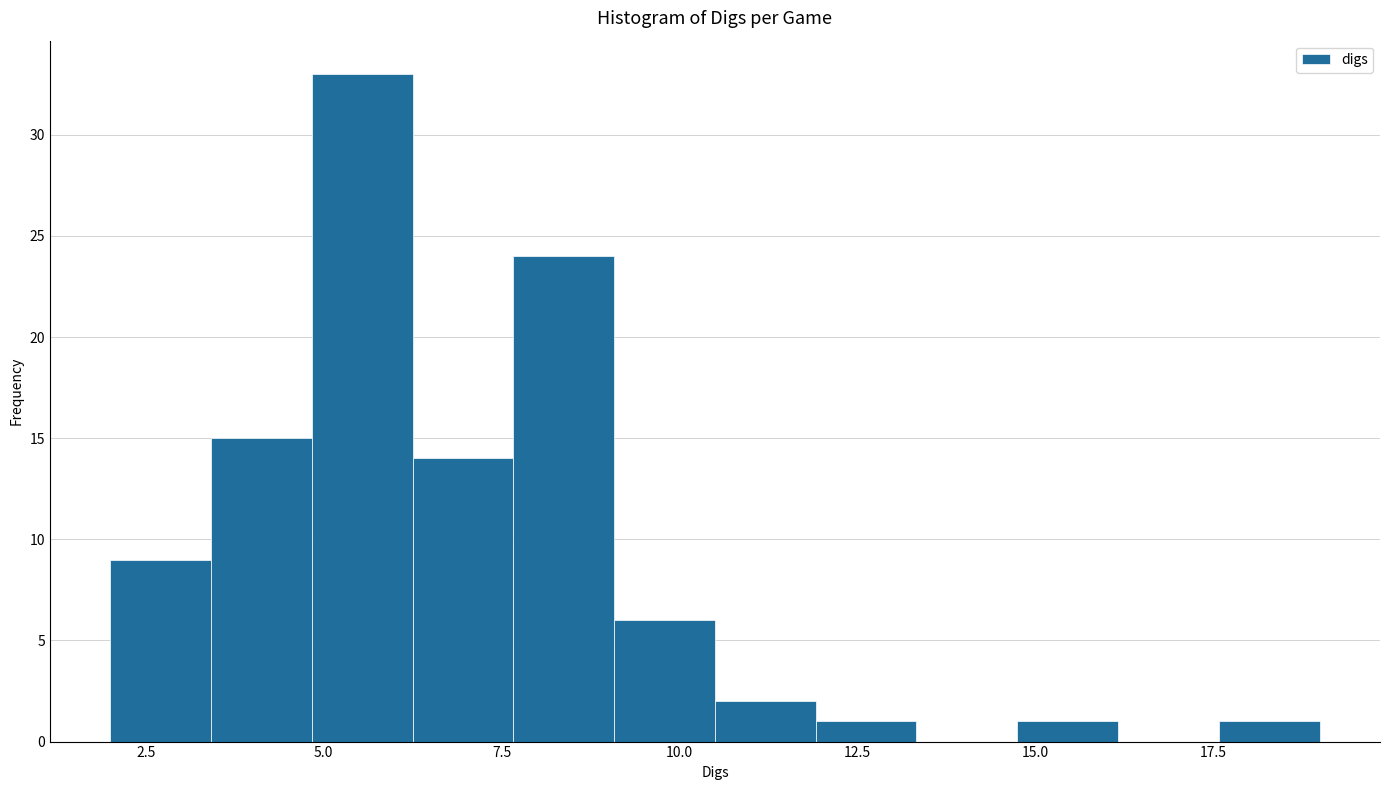

Around what value on the x-axis is the tallest bar? Give the approximate position of its centre, as read against the axis.

5.5